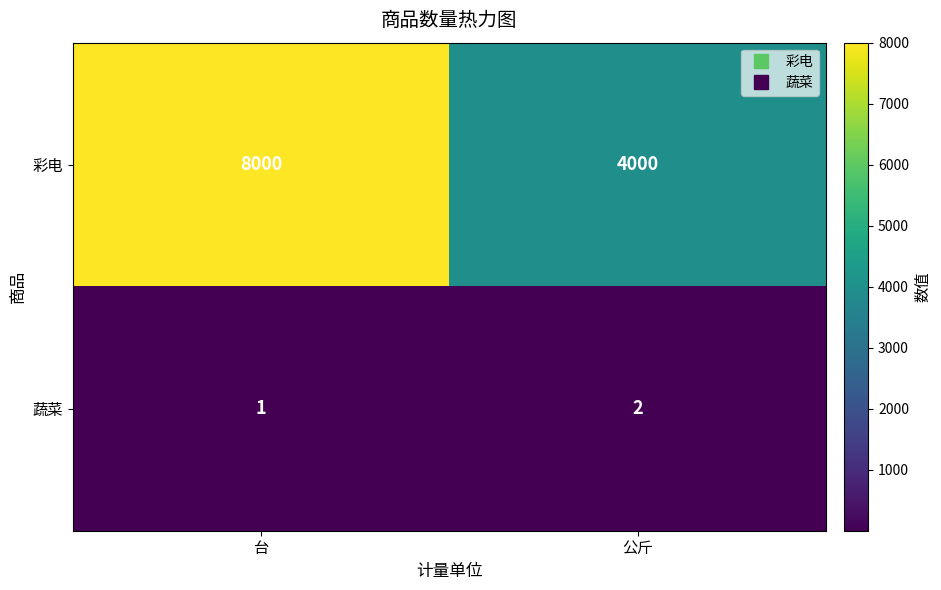

Which series has the widest spread of values?

彩电